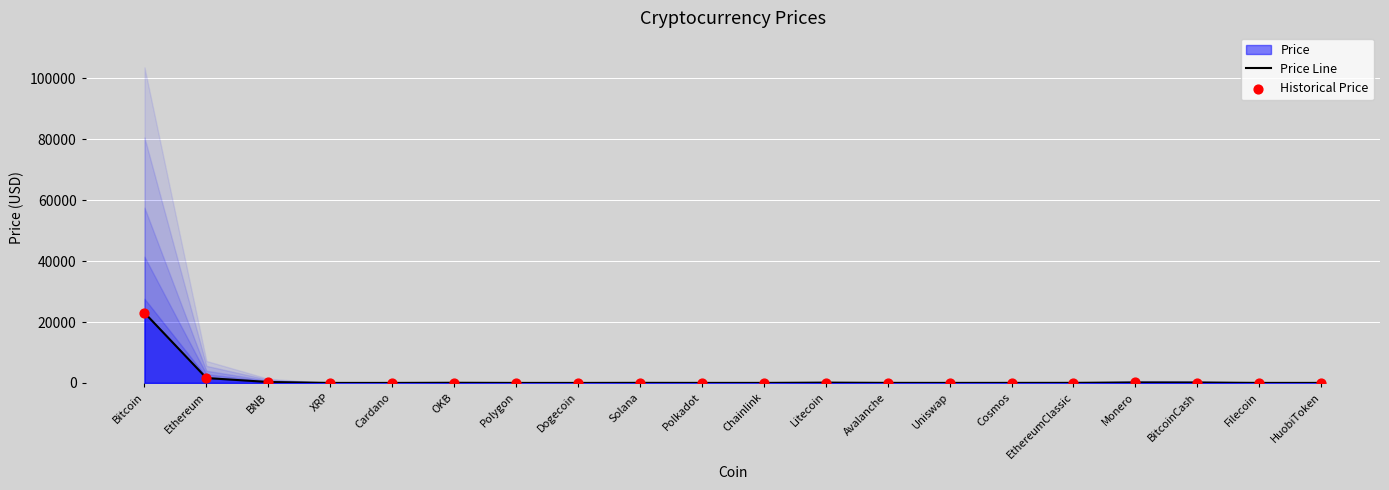

Which series reaches the minimum Y coordinate?

Price Line